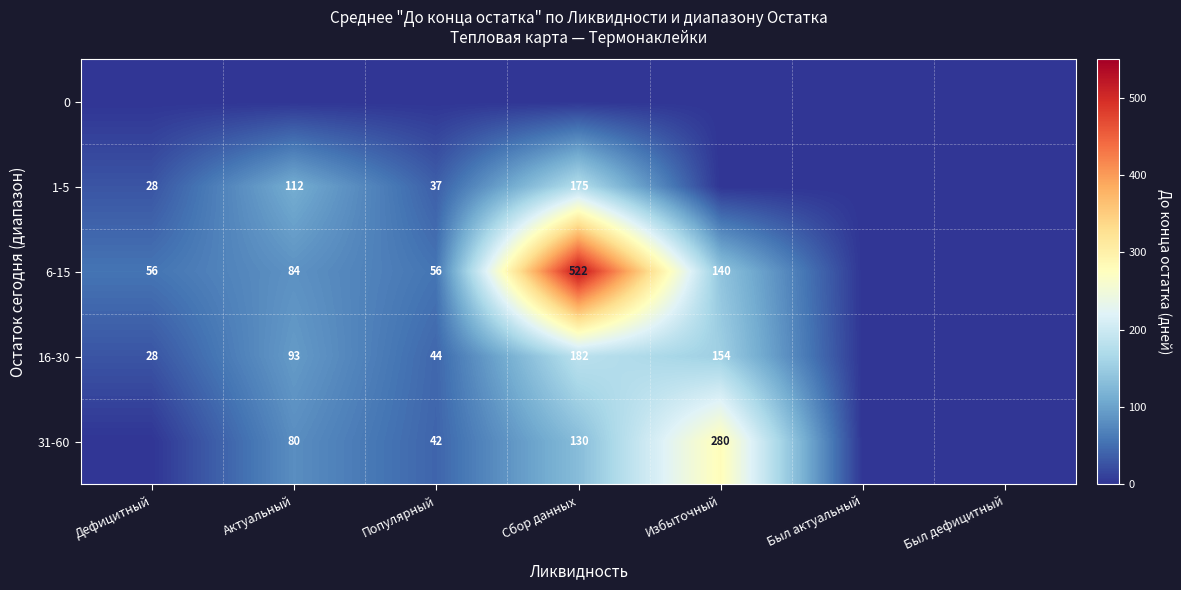

The 1-5 series shows 37 at Популярный. True or false?

True